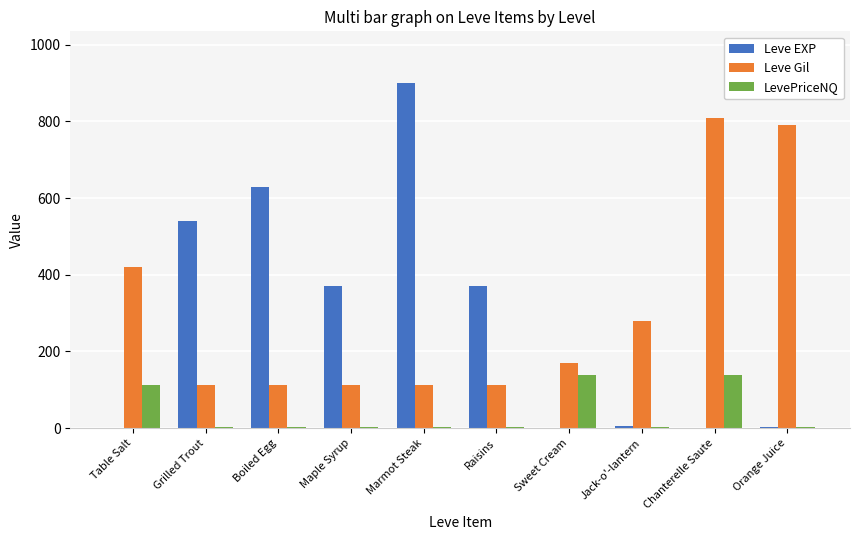

Between Raisins and Sweet Cream, which series saw the biggest shift?

Leve EXP